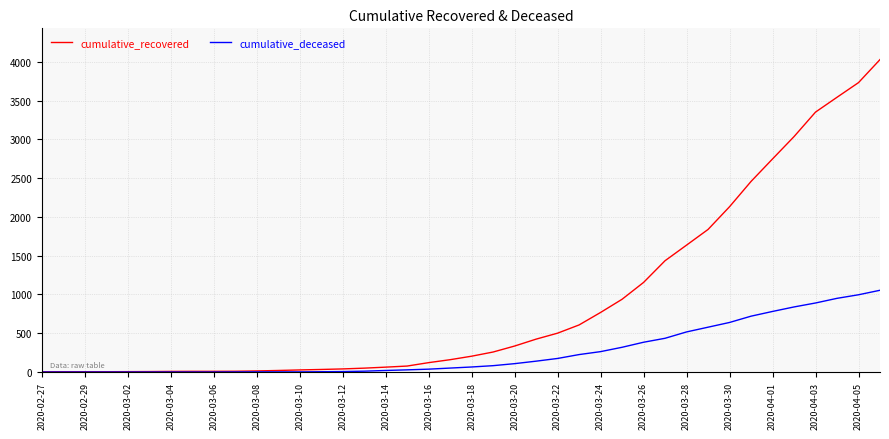

Rank the series by their maximum value, from highest to lowest.

cumulative_recovered, cumulative_deceased